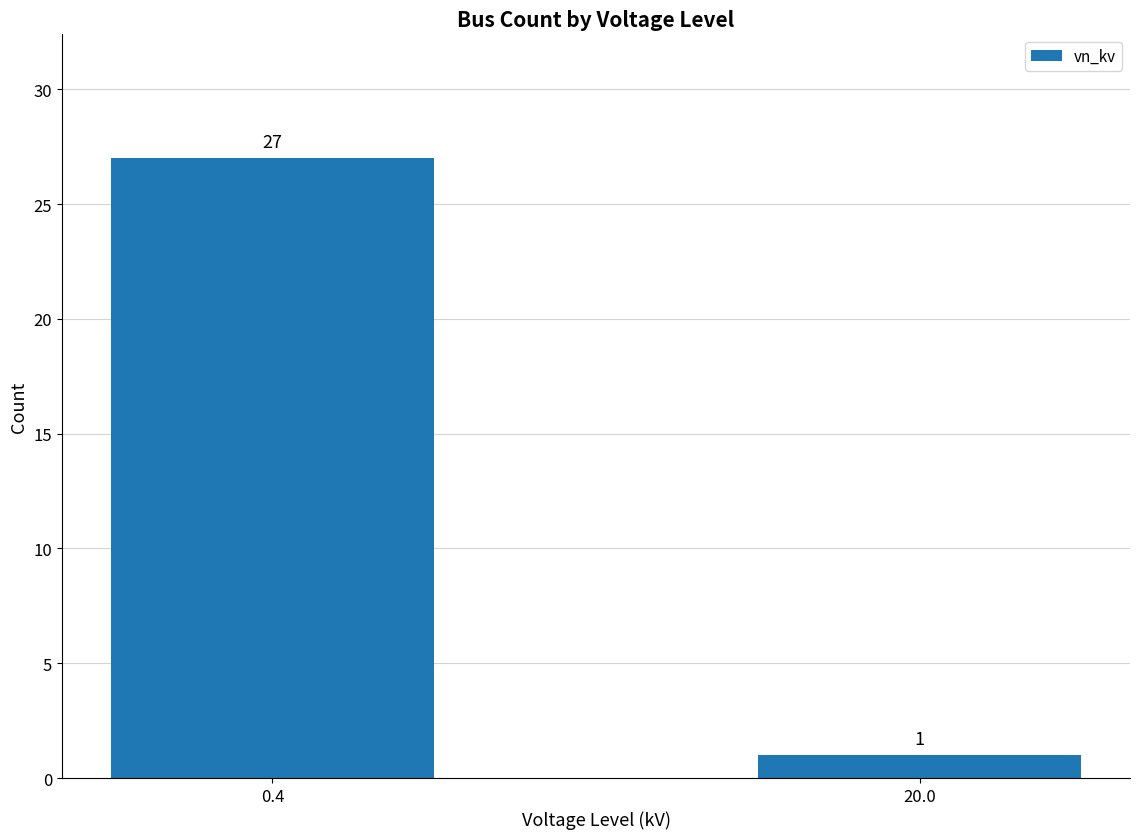

Reading left to right, list all the values displayed in this chart.

27	1